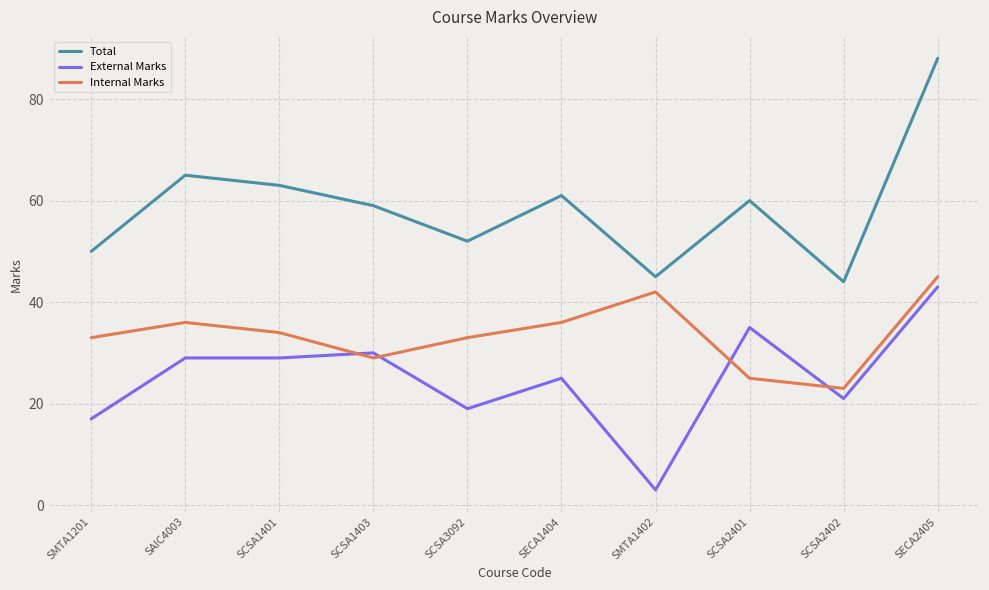

What is the minimum value shown in the chart?

3